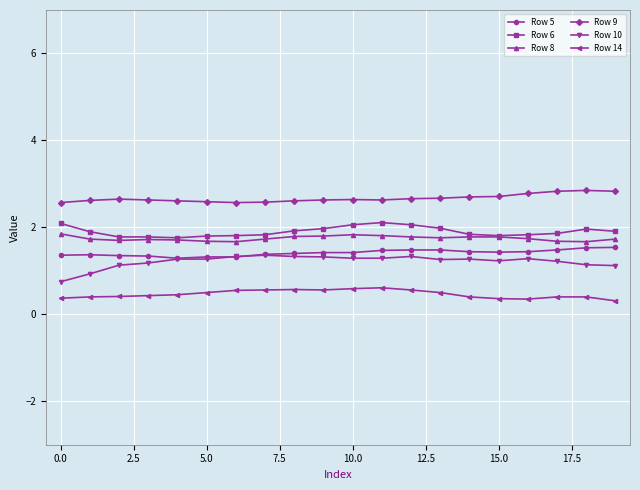

What is the difference between the maximum and minimum values in the Row 14 series?

0.3